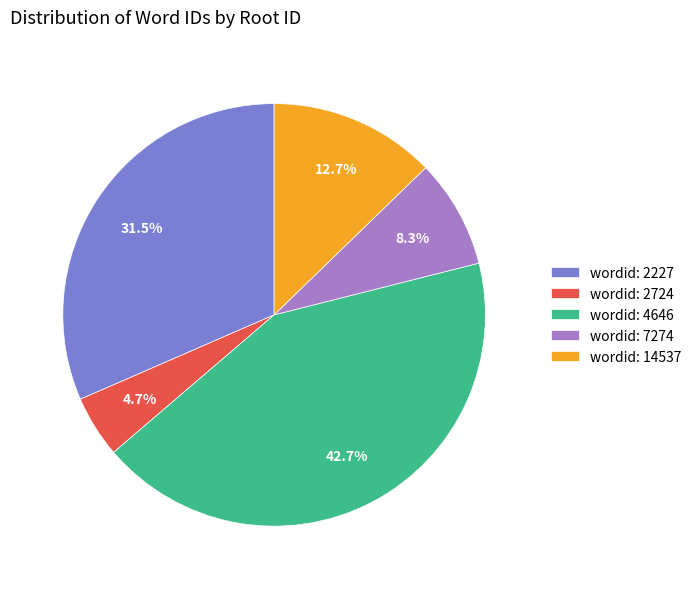

Which category has the smallest portion of the pie?

wordid: 2724